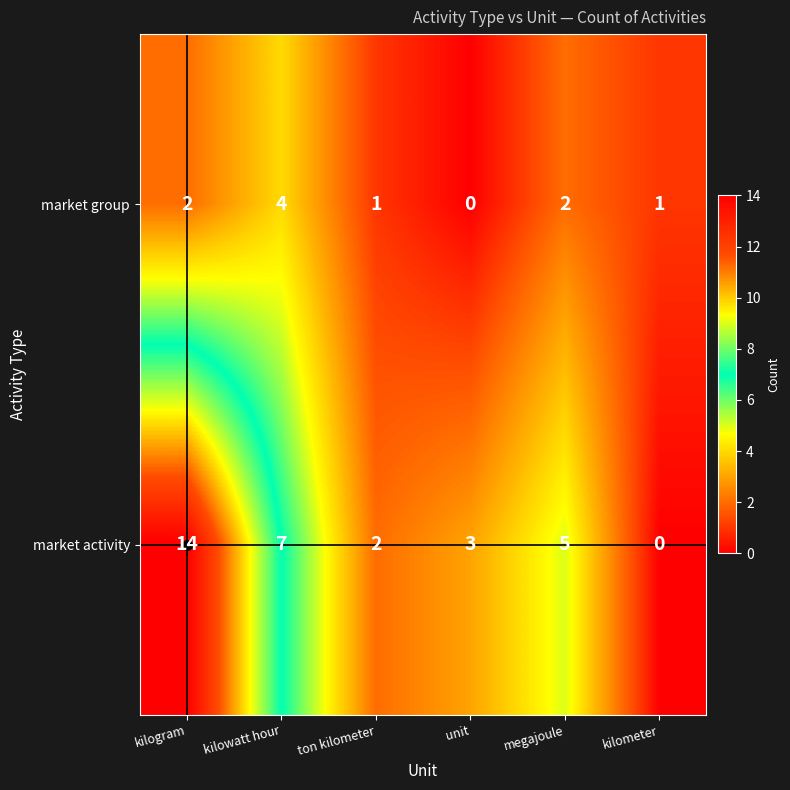

The value of market group at kilogram is 2. True or false?

True